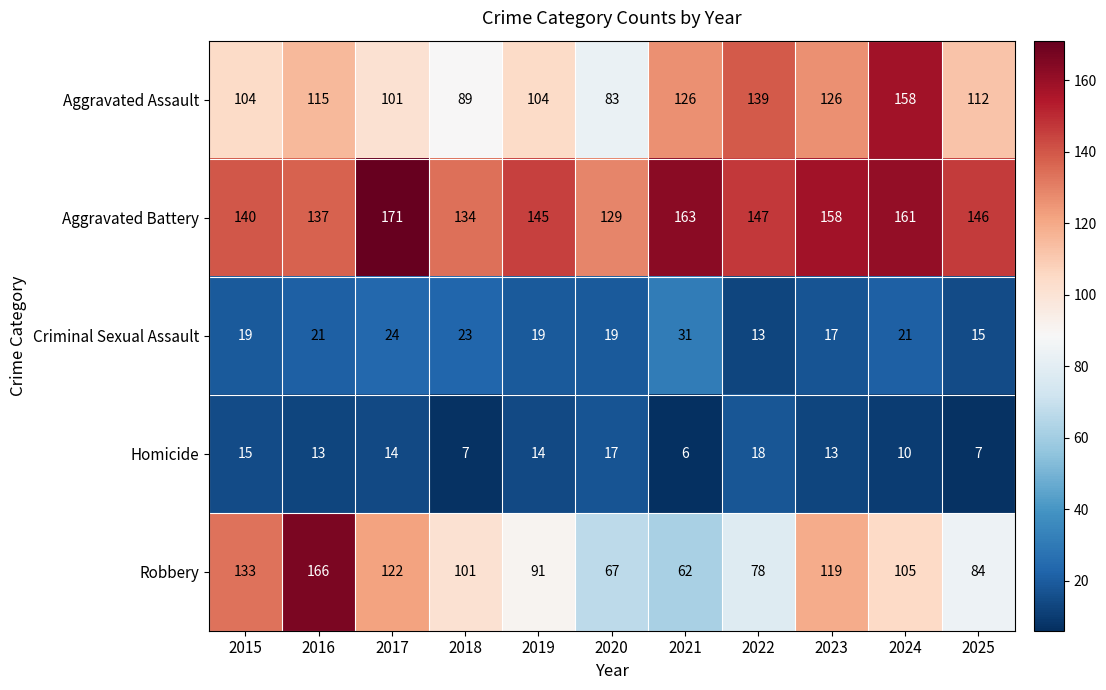

Which series has the largest total across all categories?

Aggravated Battery